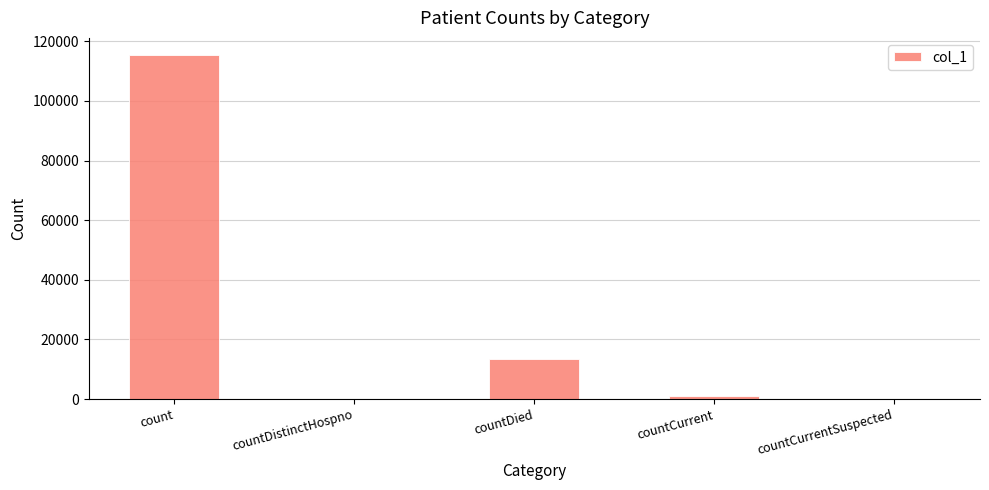

How many distinct data groups are displayed?

1